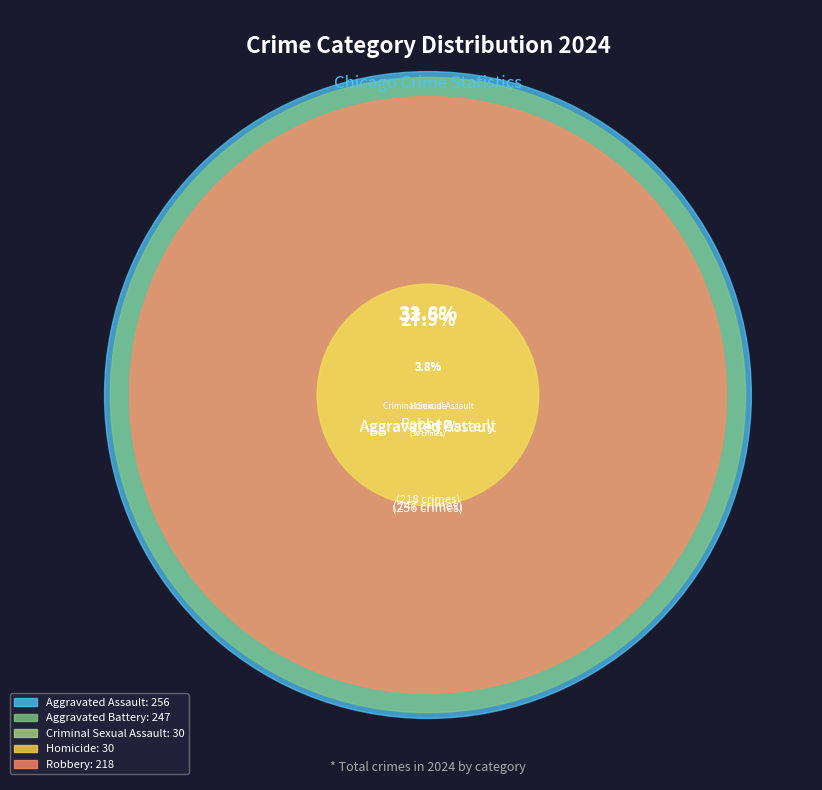

To the nearest percent, what is the combined percentage of Aggravated Assault and Robbery?

61%